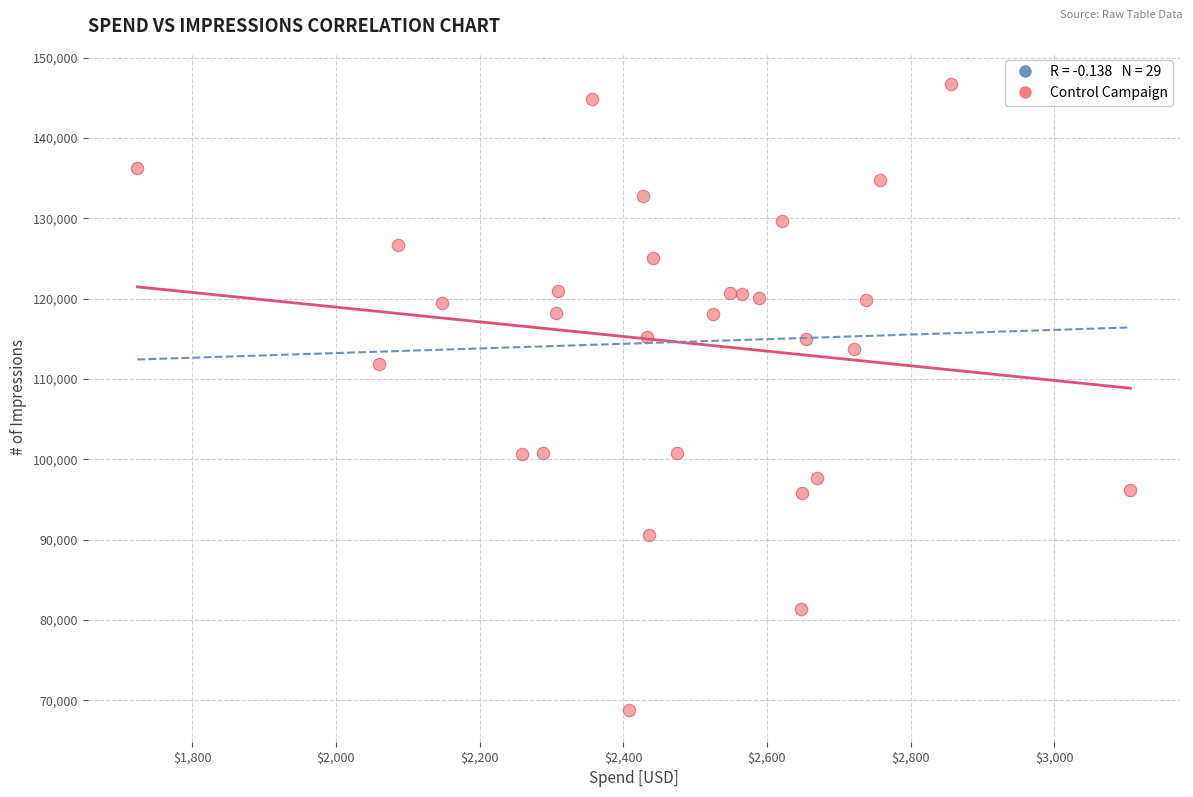

What is the range of Y values (max minus min)?

77936